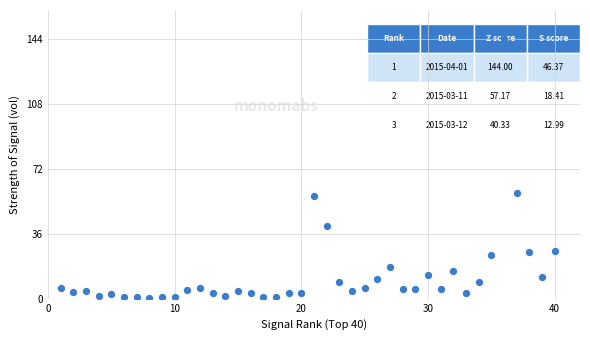

What is the range of X values (max minus min)?

39.0